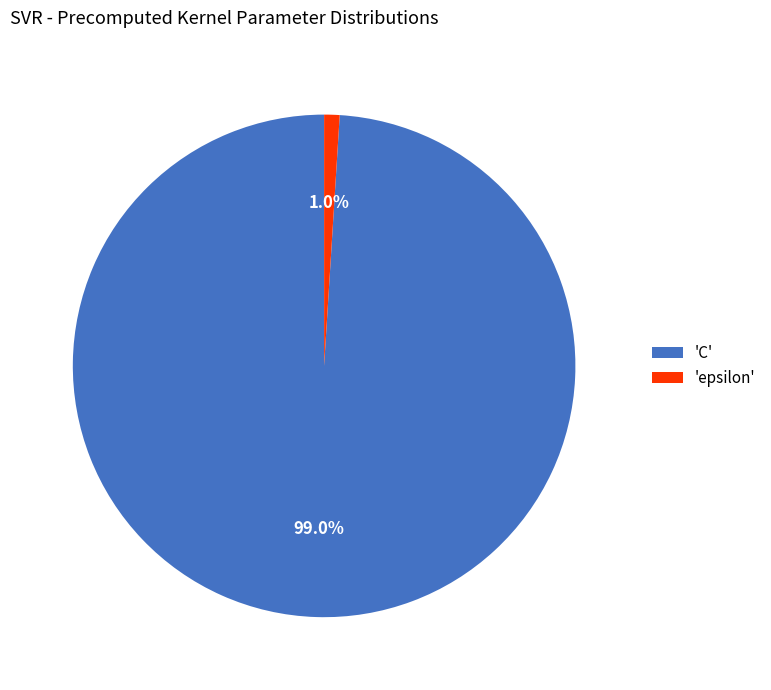

What is the largest slice in the pie chart?

'C'